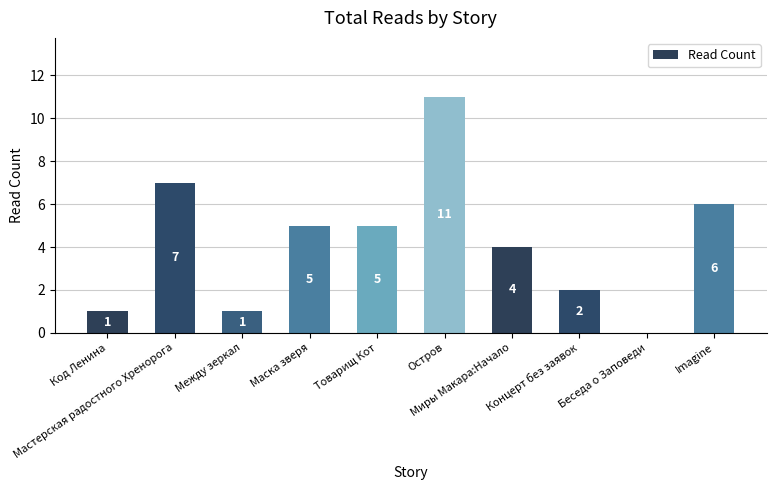

The chart shows a value of 4 at Миры Макара:Начало. True or false?

True